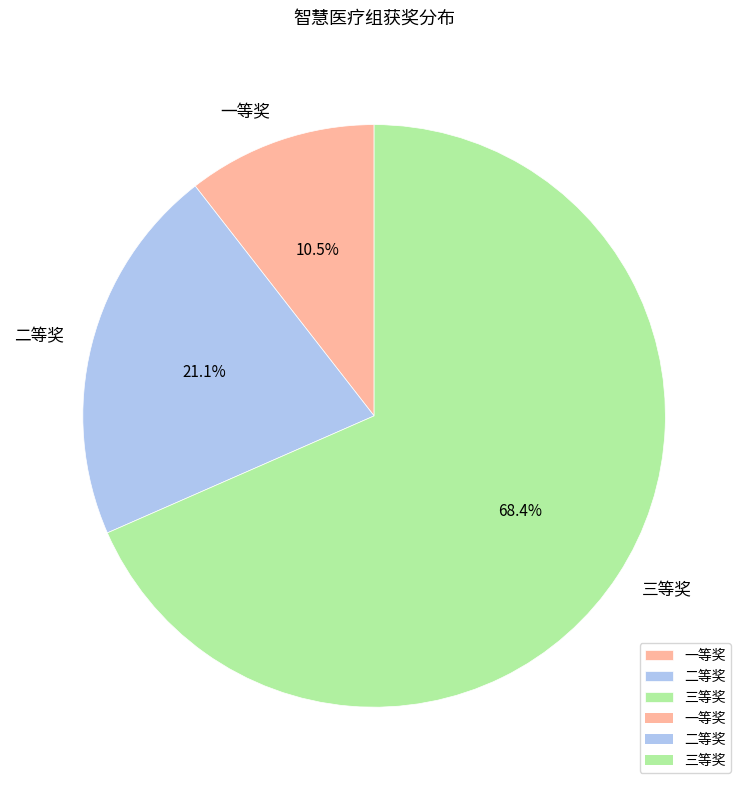

Is it true that 三等奖 is 68% of the pie?

True